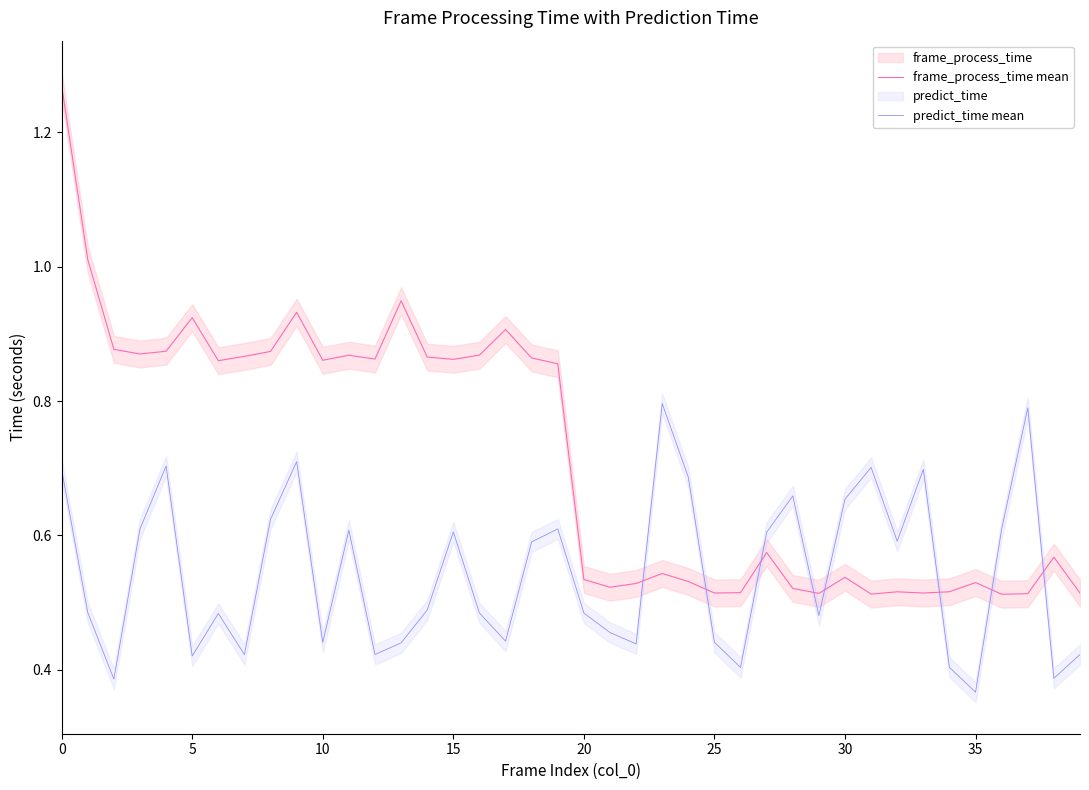

What is the label of the 20th point from the left?

19